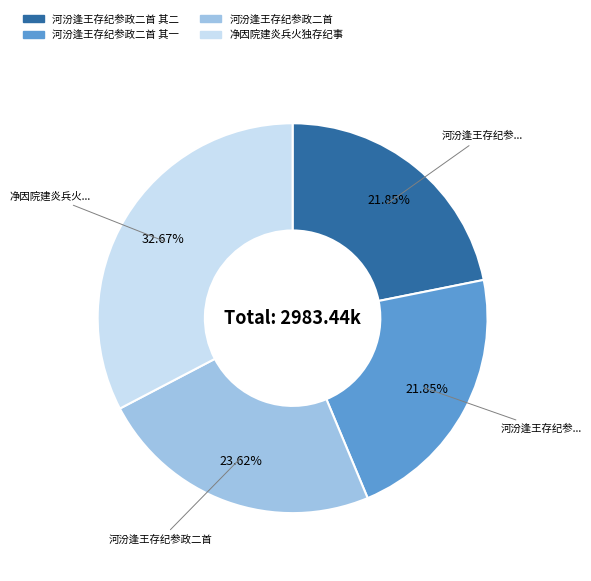

Is there any slice that represents more than half of the pie?

No